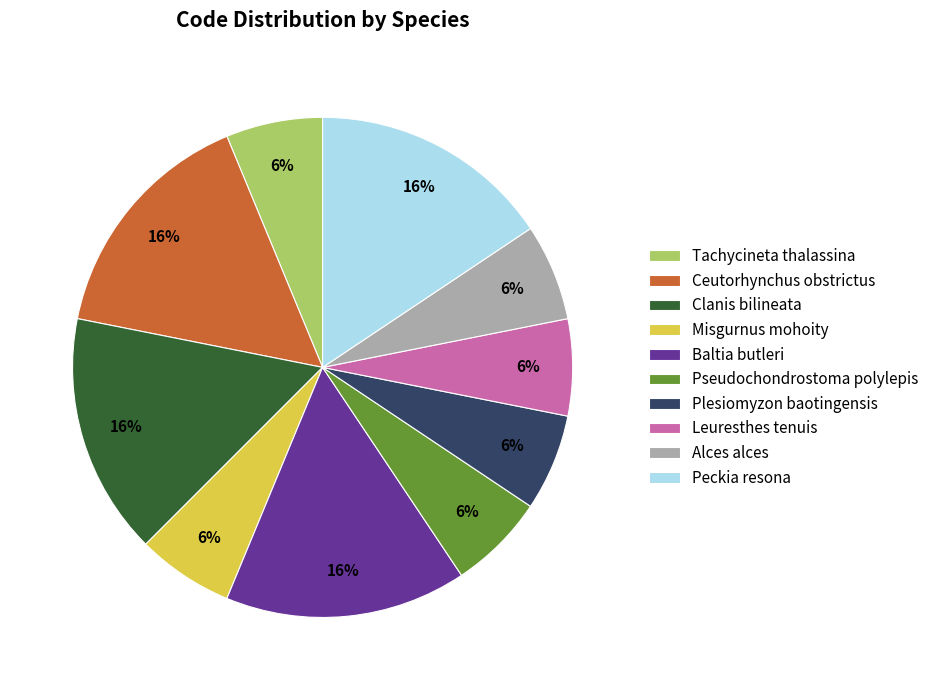

To the nearest percent, what percentage of the pie is Tachycineta thalassina?

6%